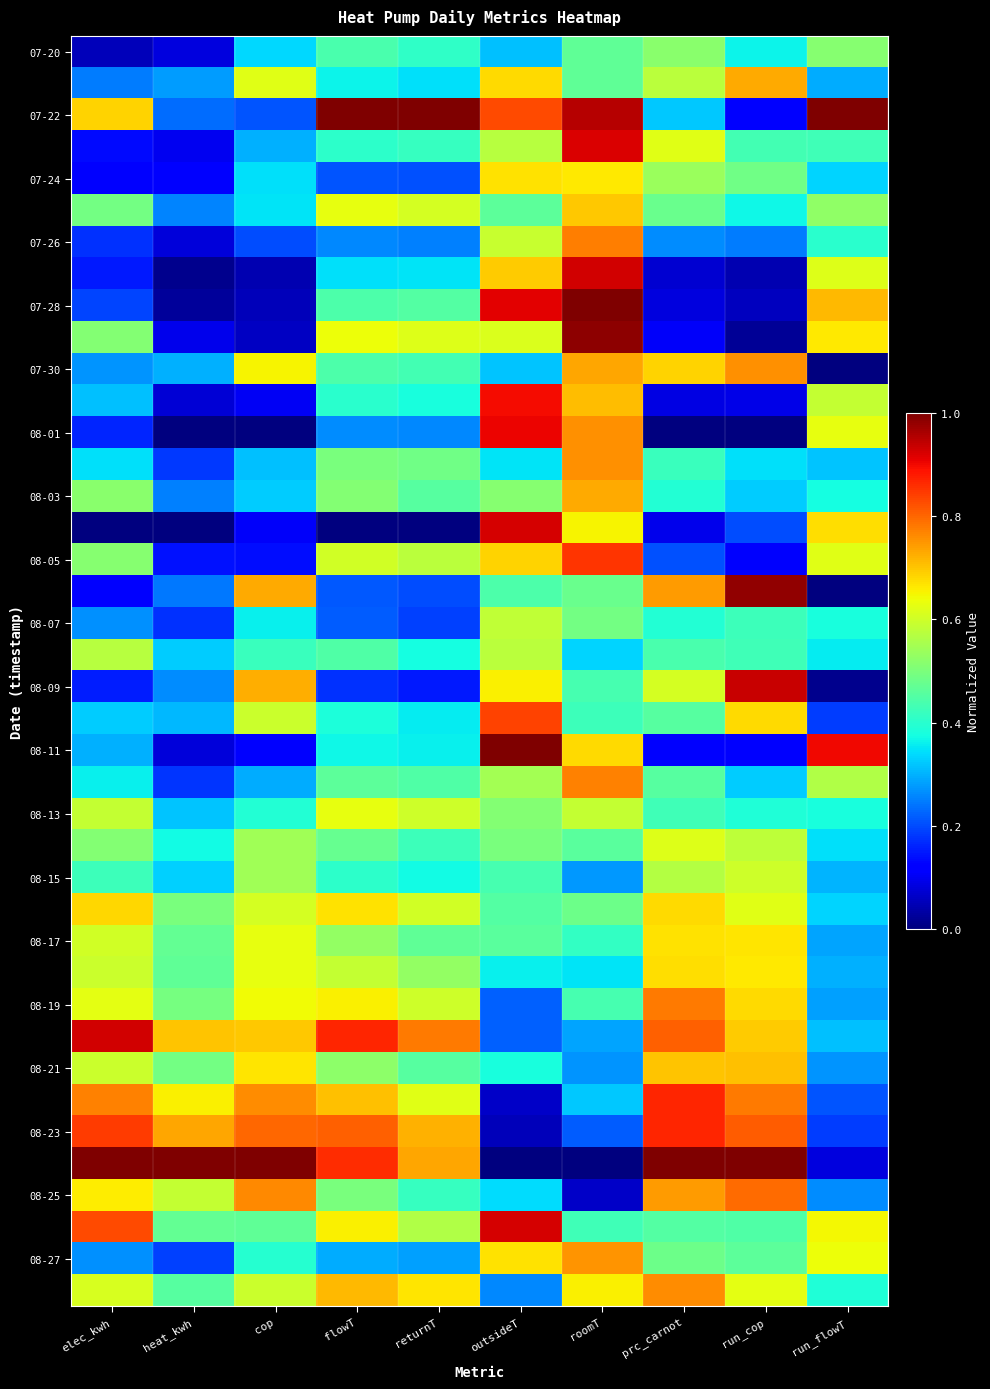

How many data points does each series have?

10